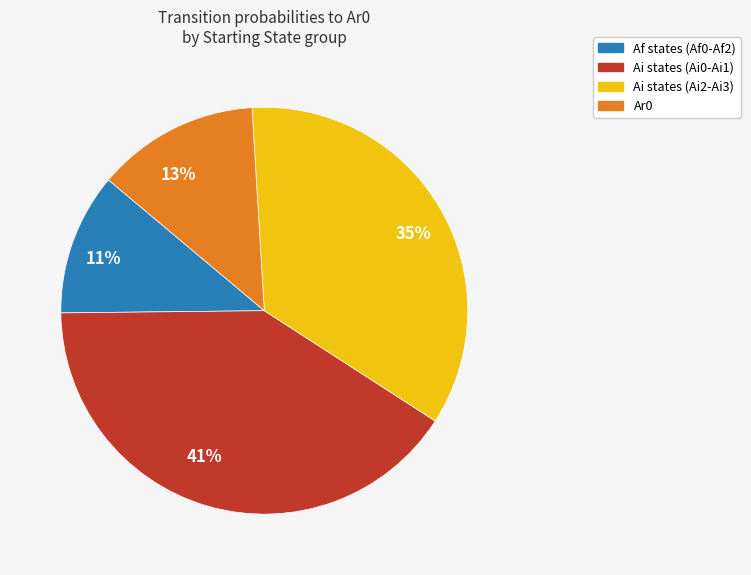

What is the largest slice in the pie chart?

Ai states (Ai0-Ai1)